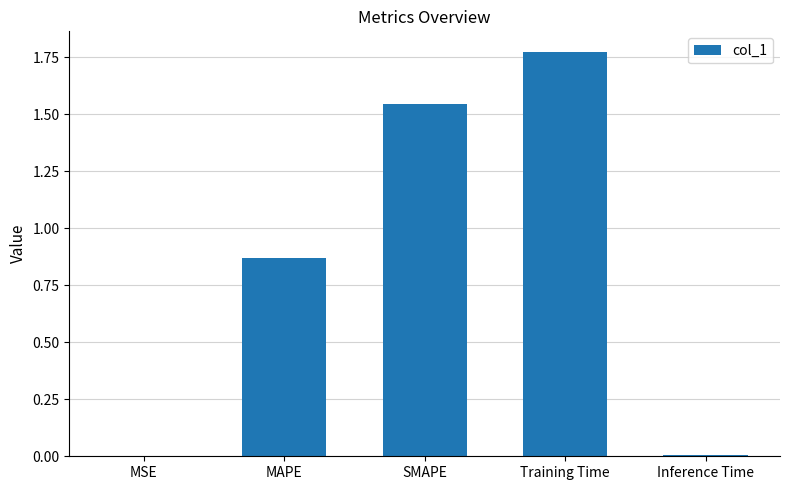

Is it true that the value at SMAPE is 2.4?

False